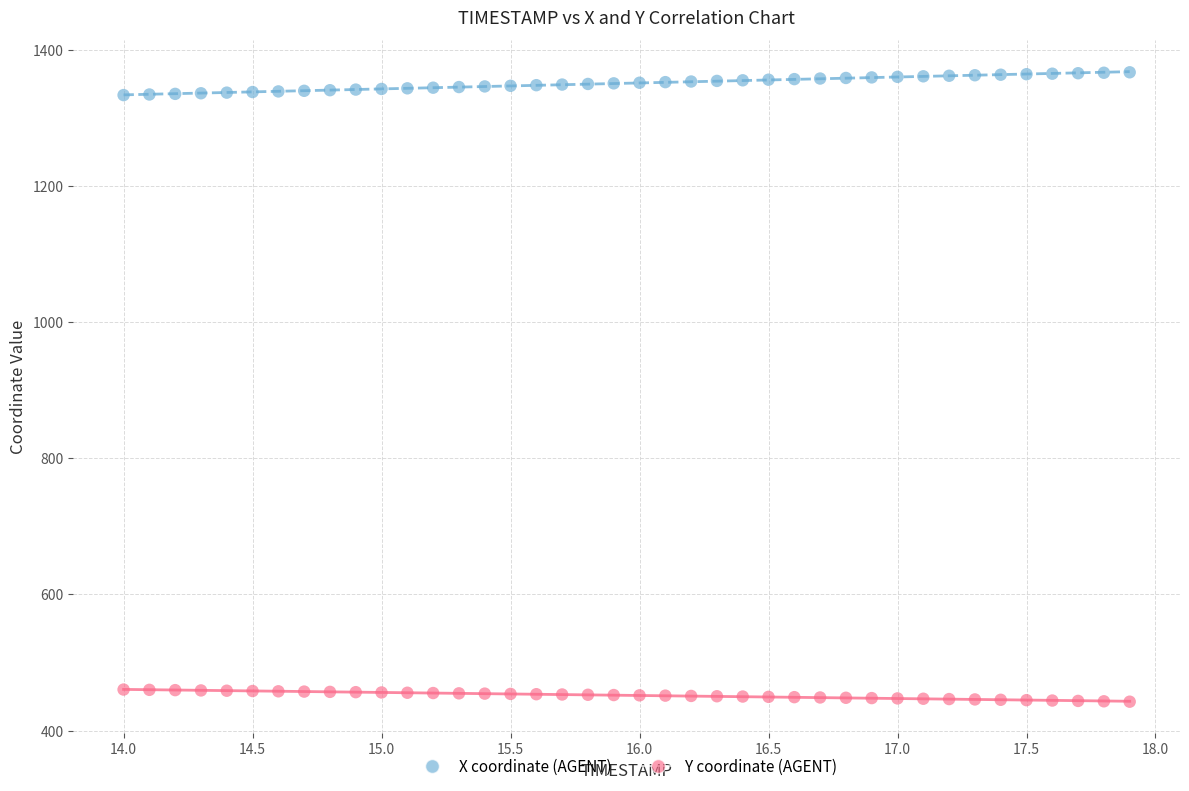

Which series has the largest Y range (max minus min)?

X coordinate (AGENT)